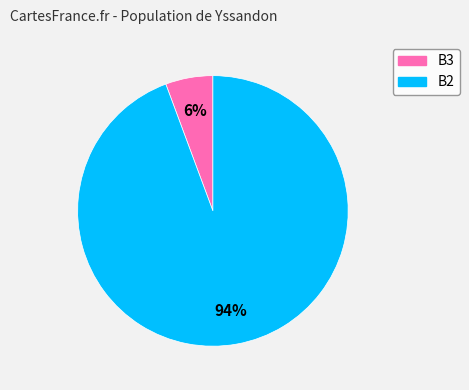

How many slices are in this pie chart?

2